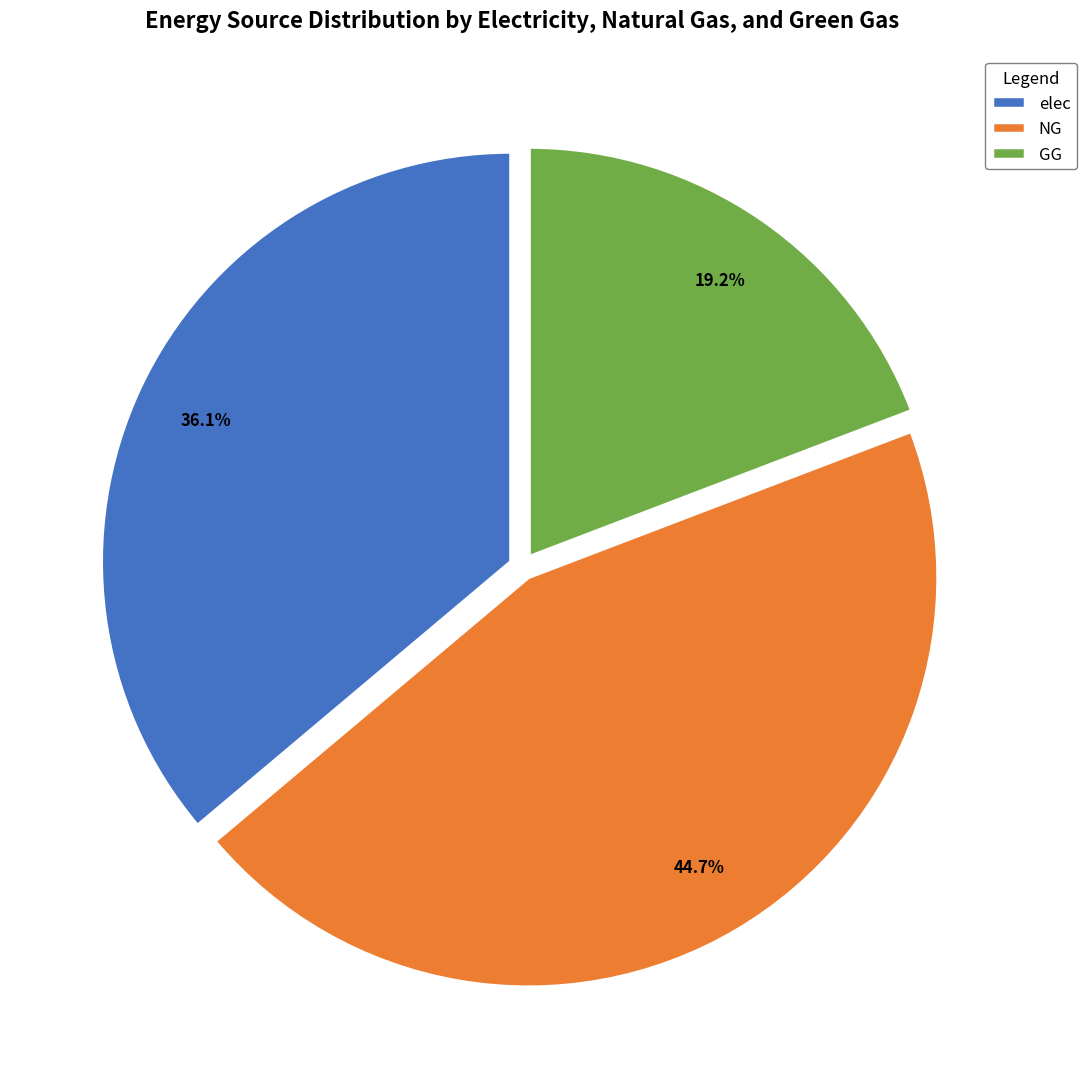

Which has a higher value, GG or elec?

elec